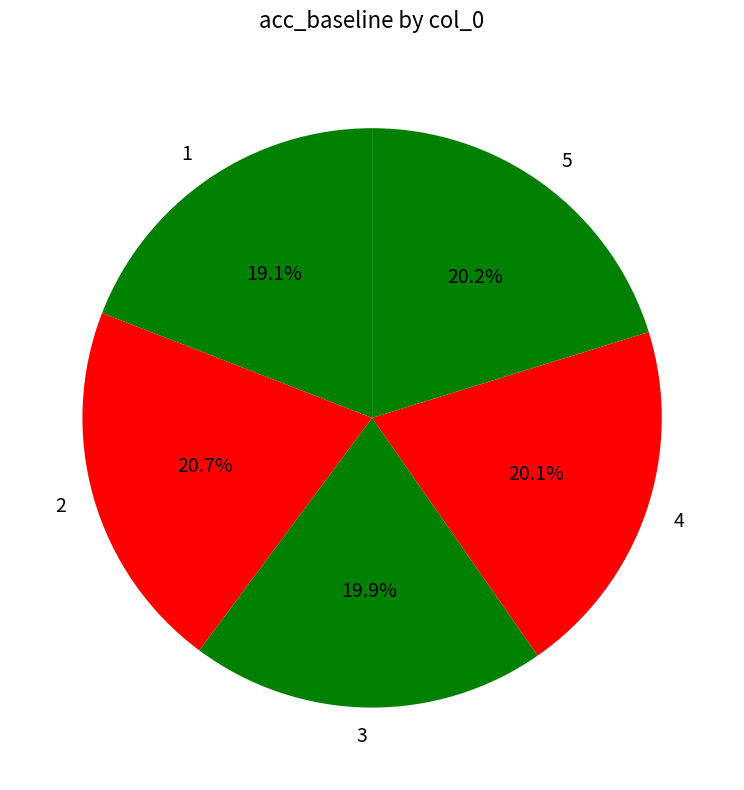

What percentage do 5 and 2 together represent?

40.9%